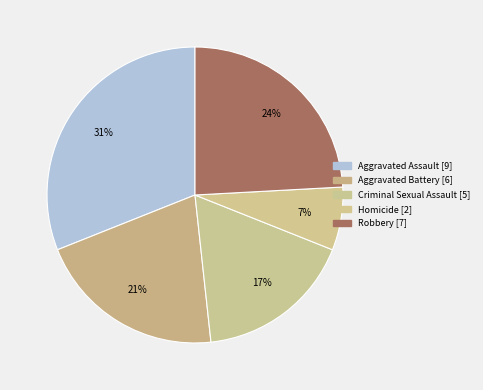

Count the number of slices in the pie.

5